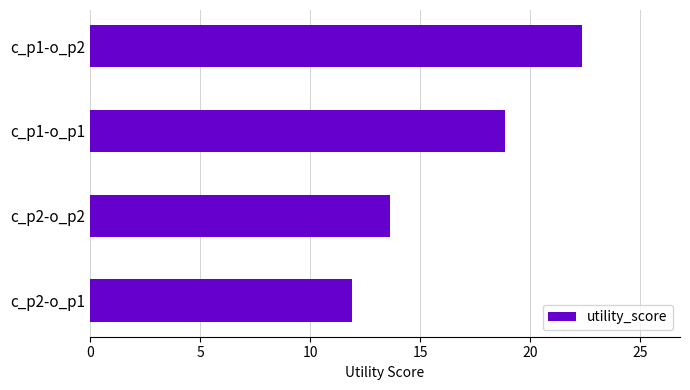

Where is the data nearest to the value 17?

c_p1-o_p1